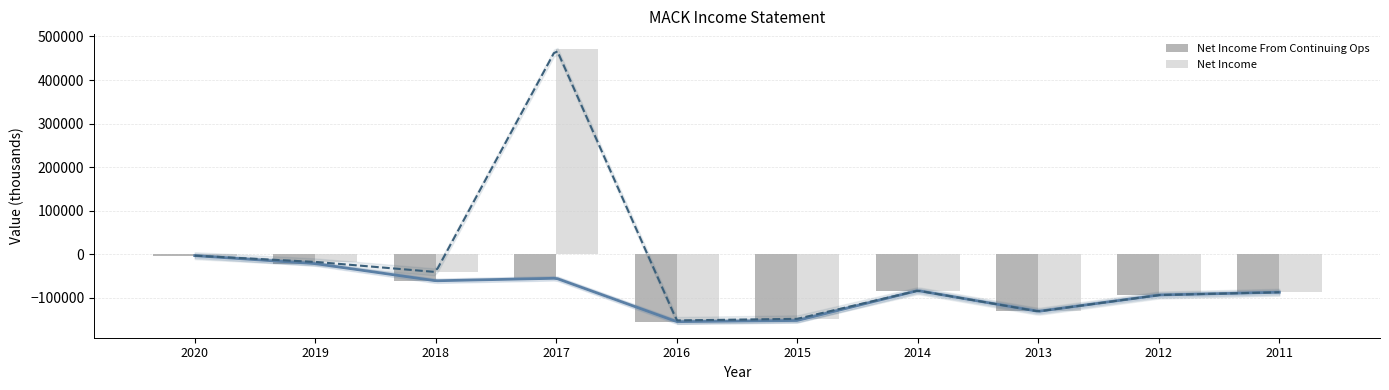

List the labels in order of Net Income value, smallest first.

2016, 2015, 2013, 2012, 2011, 2014, 2018, 2019, 2020, 2017